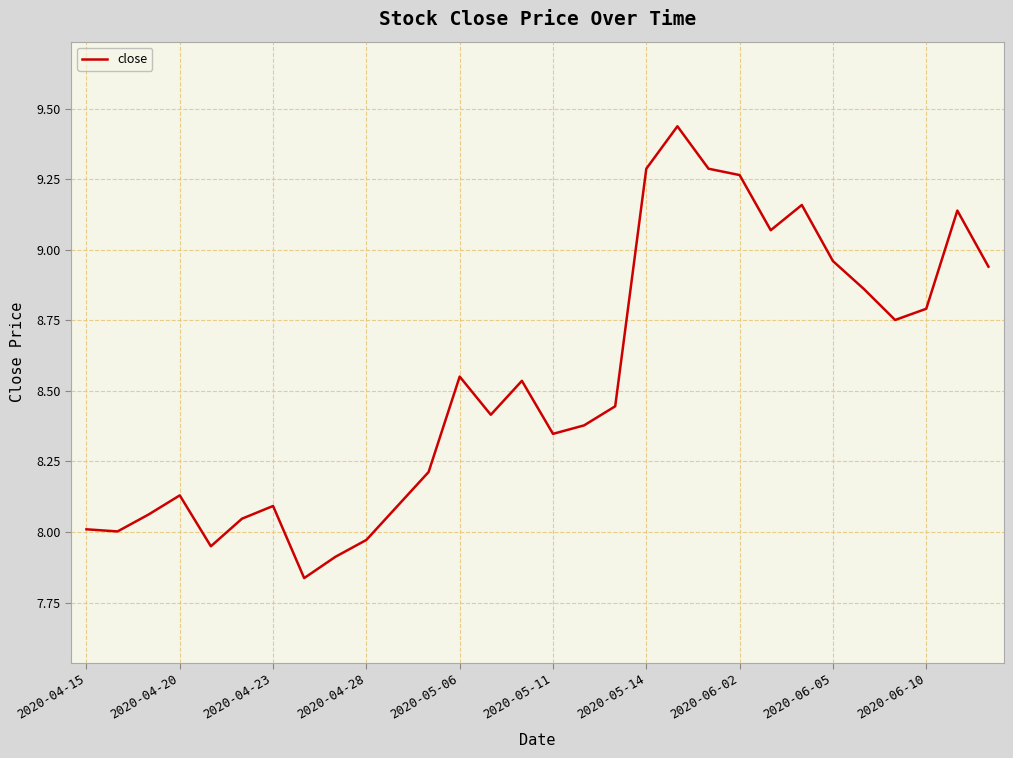

What is the ratio of the value at 2020-04-20 to the value at 2020-06-05?

0.9